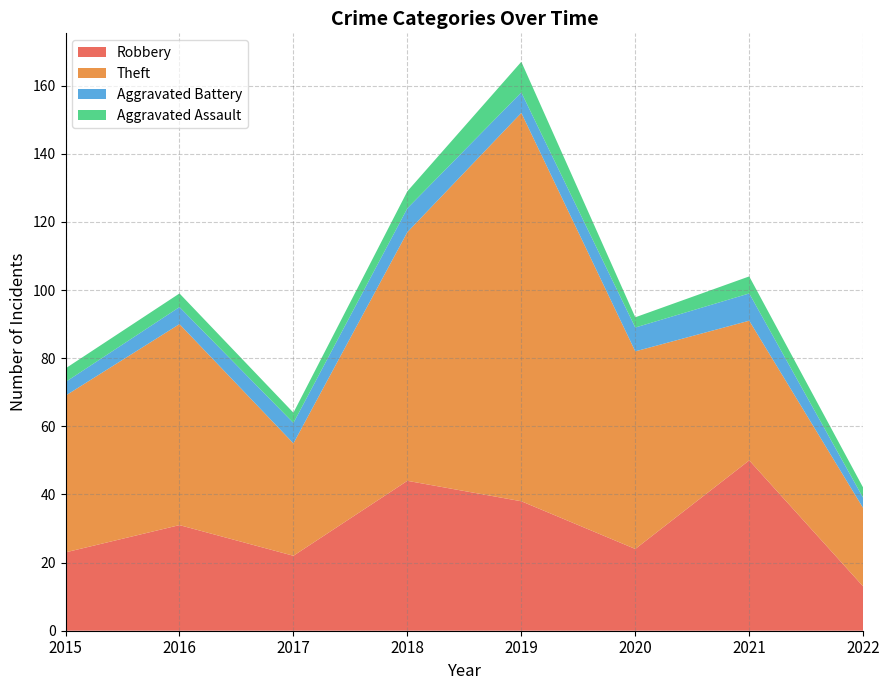

Reading left to right, transcribe all the data shown in this chart.

Robbery: 2015=23	2016=31	2017=22	2018=44	2019=38	2020=24	2021=50	2022=13
Theft: 2015=46	2016=59	2017=33	2018=73	2019=114	2020=58	2021=41	2022=23
Aggravated Battery: 2015=4	2016=5	2017=6	2018=7	2019=6	2020=7	2021=8	2022=3
Aggravated Assault: 2015=4	2016=4	2017=3	2018=5	2019=9	2020=3	2021=5	2022=3